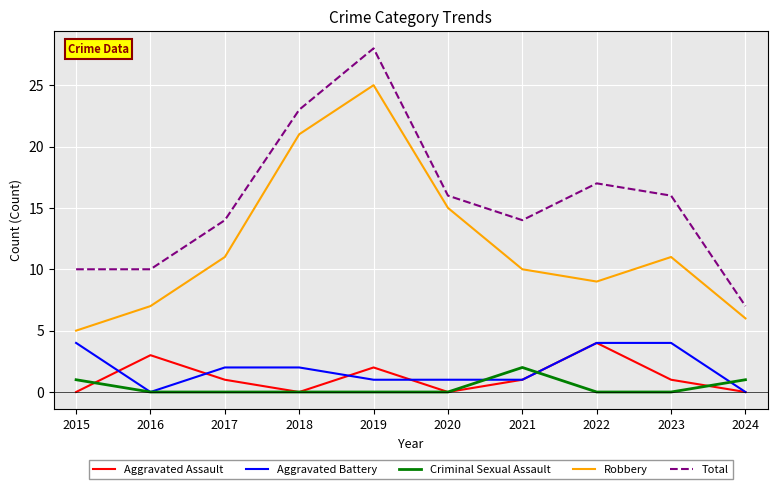

True or false: Aggravated Battery and Robbery intersect in this chart.

False